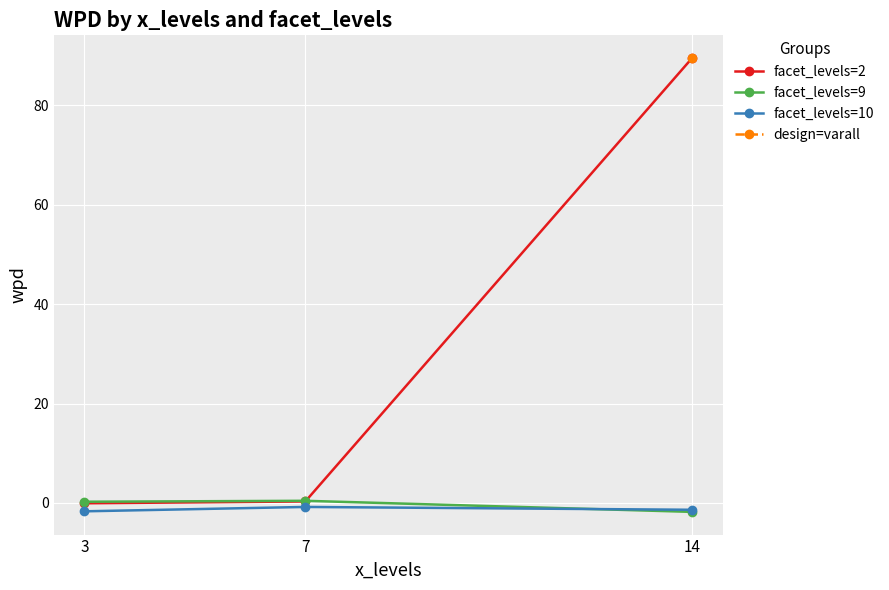

Which series changed the most between 3 and 7?

facet_levels=10